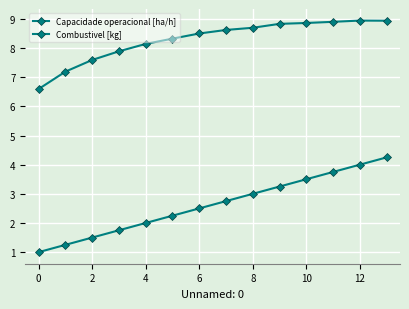

How many lines are shown in the chart?

2